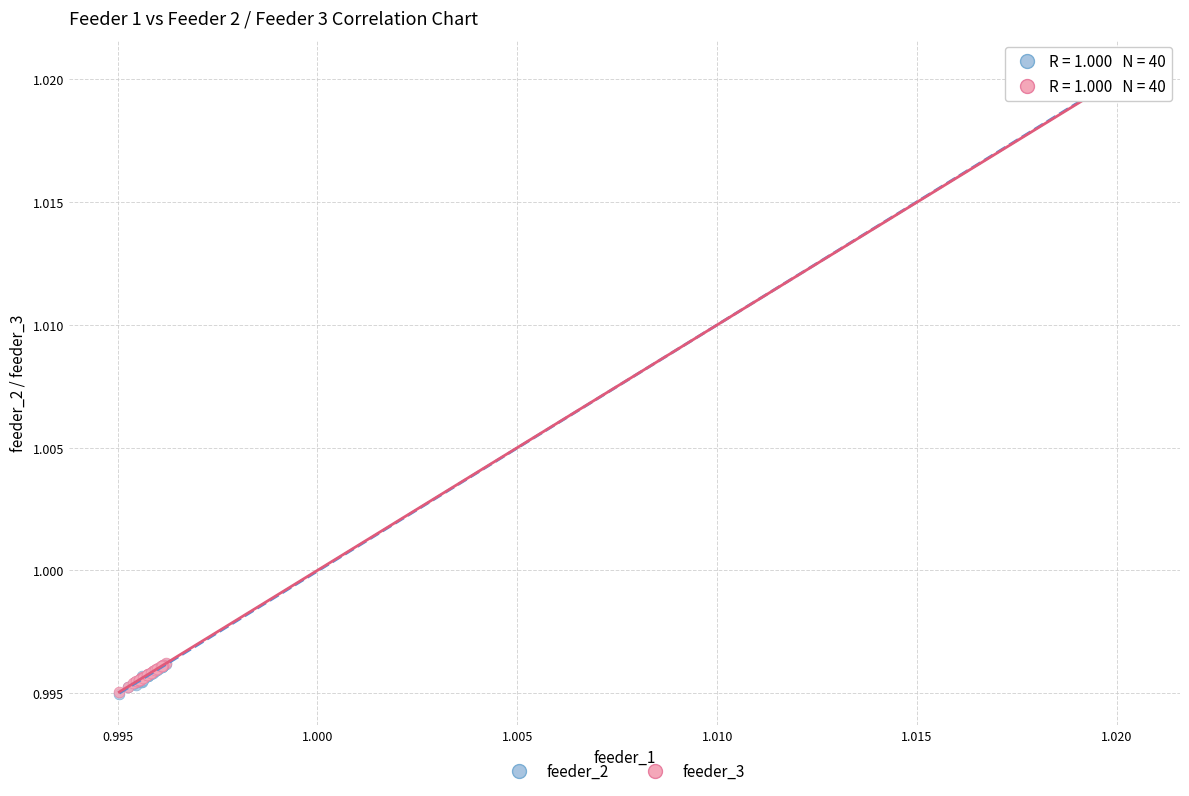

Which series has the largest Y range (max minus min)?

feeder_2